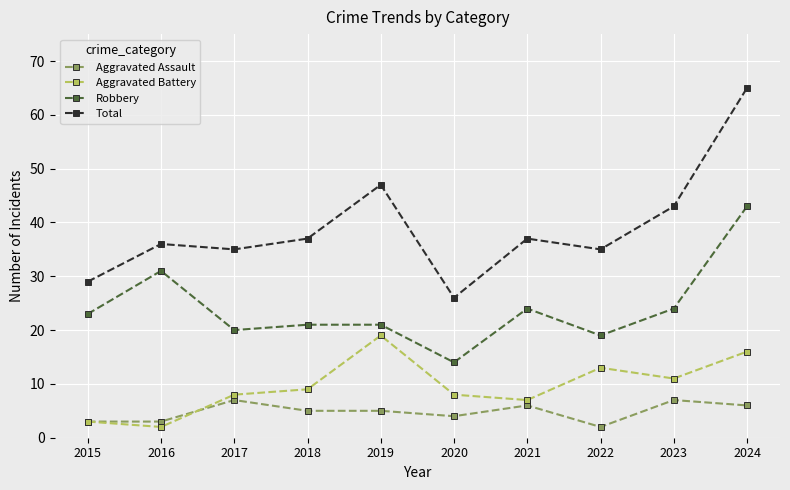

How many data points does each series have?

10